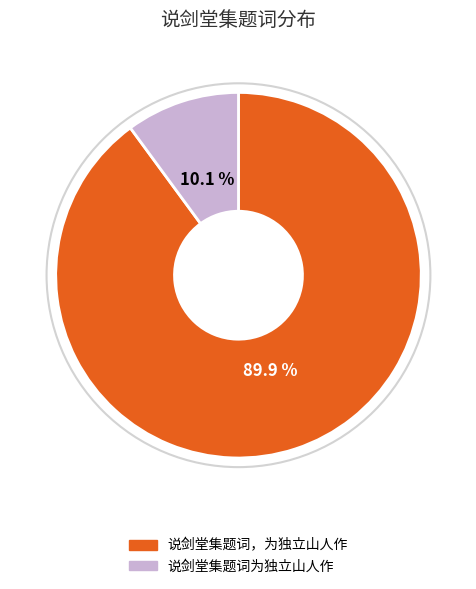

What is the largest slice in the pie chart?

说剑堂集题词，为独立山人作